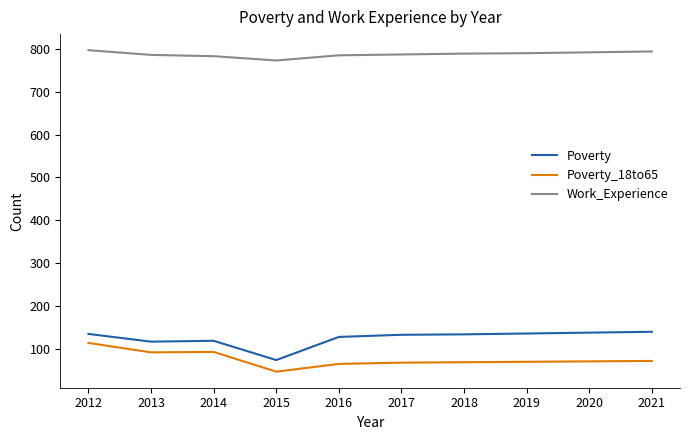

What is the maximum value for Poverty?

140